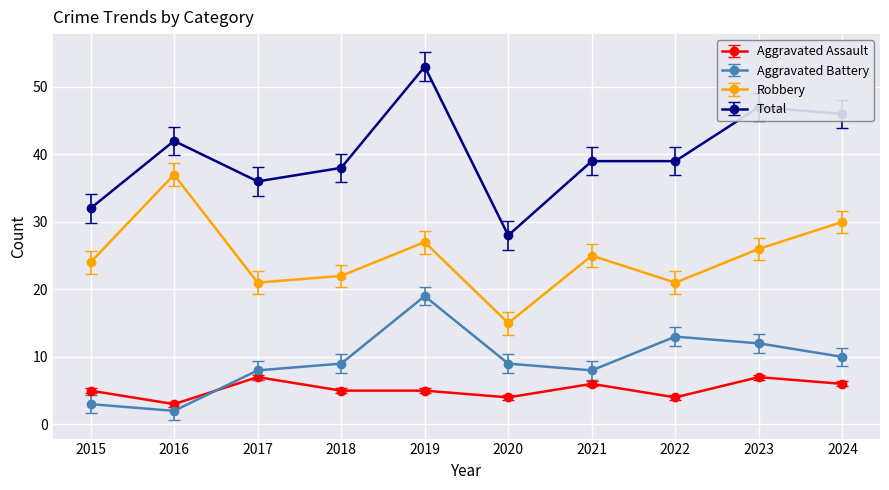

At which category does Aggravated Battery reach its first local peak?

2019